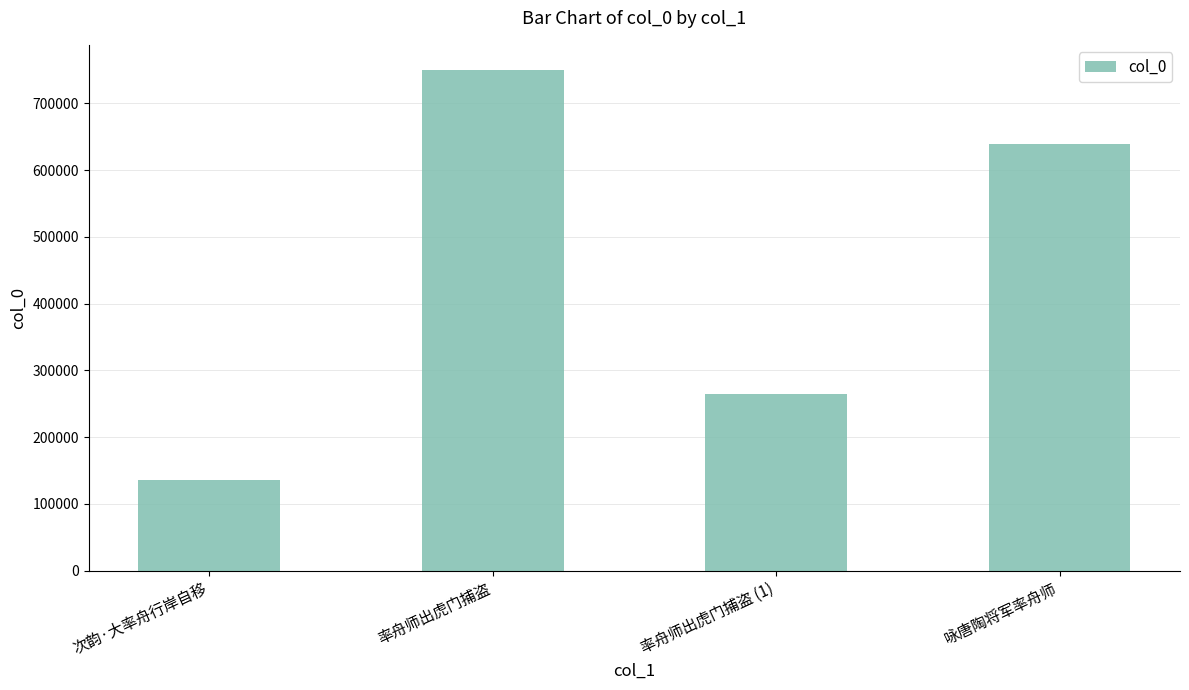

The value at 咏唐陶将军率舟师 is 639887. True or false?

True